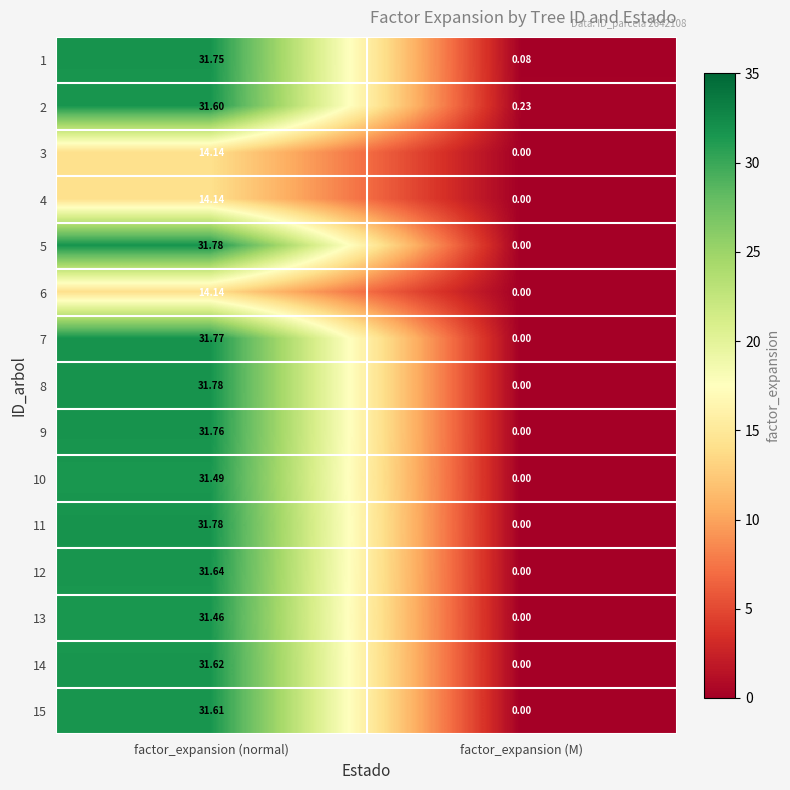

At which label is 8 closest to 15?

factor_expansion (M)